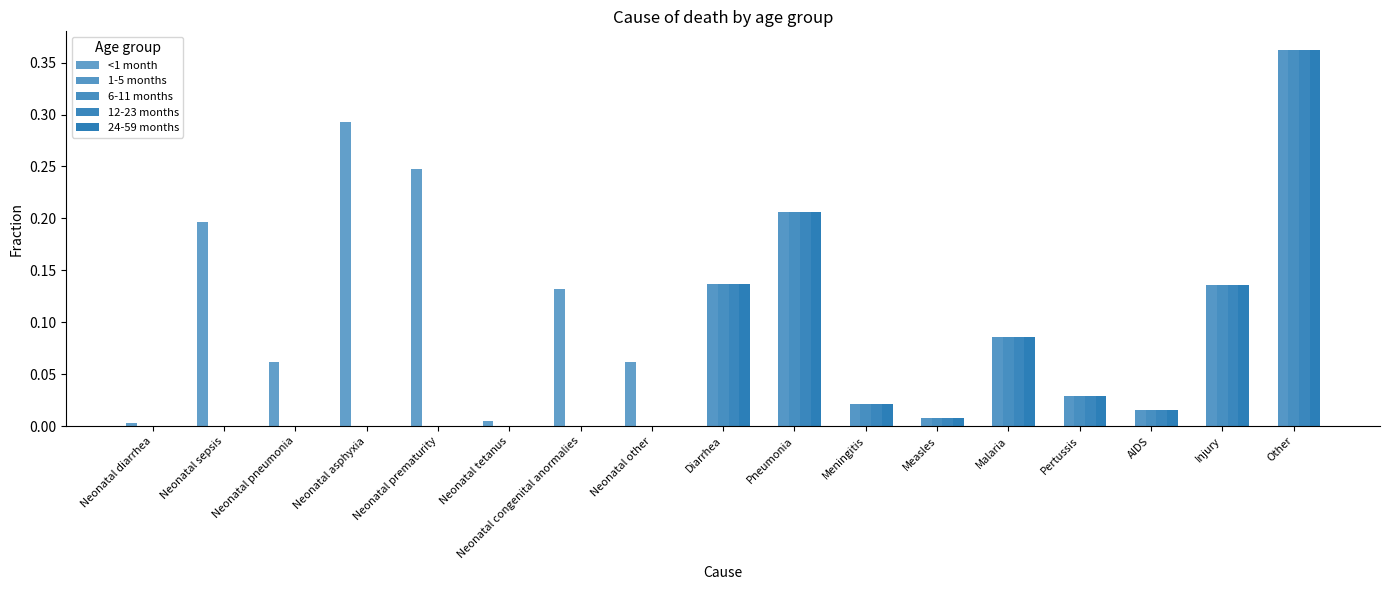

Reading left to right, extract all data points from this chart.

<1 month: 0.0	0.2	0.1	0.3	0.2	0.0	0.1	0.1	0.0	0.0	0.0	0.0	0.0	0.0	0.0	0.0	0.0
1-5 months: 0.0	0.0	0.0	0.0	0.0	0.0	0.0	0.0	0.1	0.2	0.0	0.0	0.1	0.0	0.0	0.1	0.4
6-11 months: 0.0	0.0	0.0	0.0	0.0	0.0	0.0	0.0	0.1	0.2	0.0	0.0	0.1	0.0	0.0	0.1	0.4
12-23 months: 0.0	0.0	0.0	0.0	0.0	0.0	0.0	0.0	0.1	0.2	0.0	0.0	0.1	0.0	0.0	0.1	0.4
24-59 months: 0.0	0.0	0.0	0.0	0.0	0.0	0.0	0.0	0.1	0.2	0.0	0.0	0.1	0.0	0.0	0.1	0.4